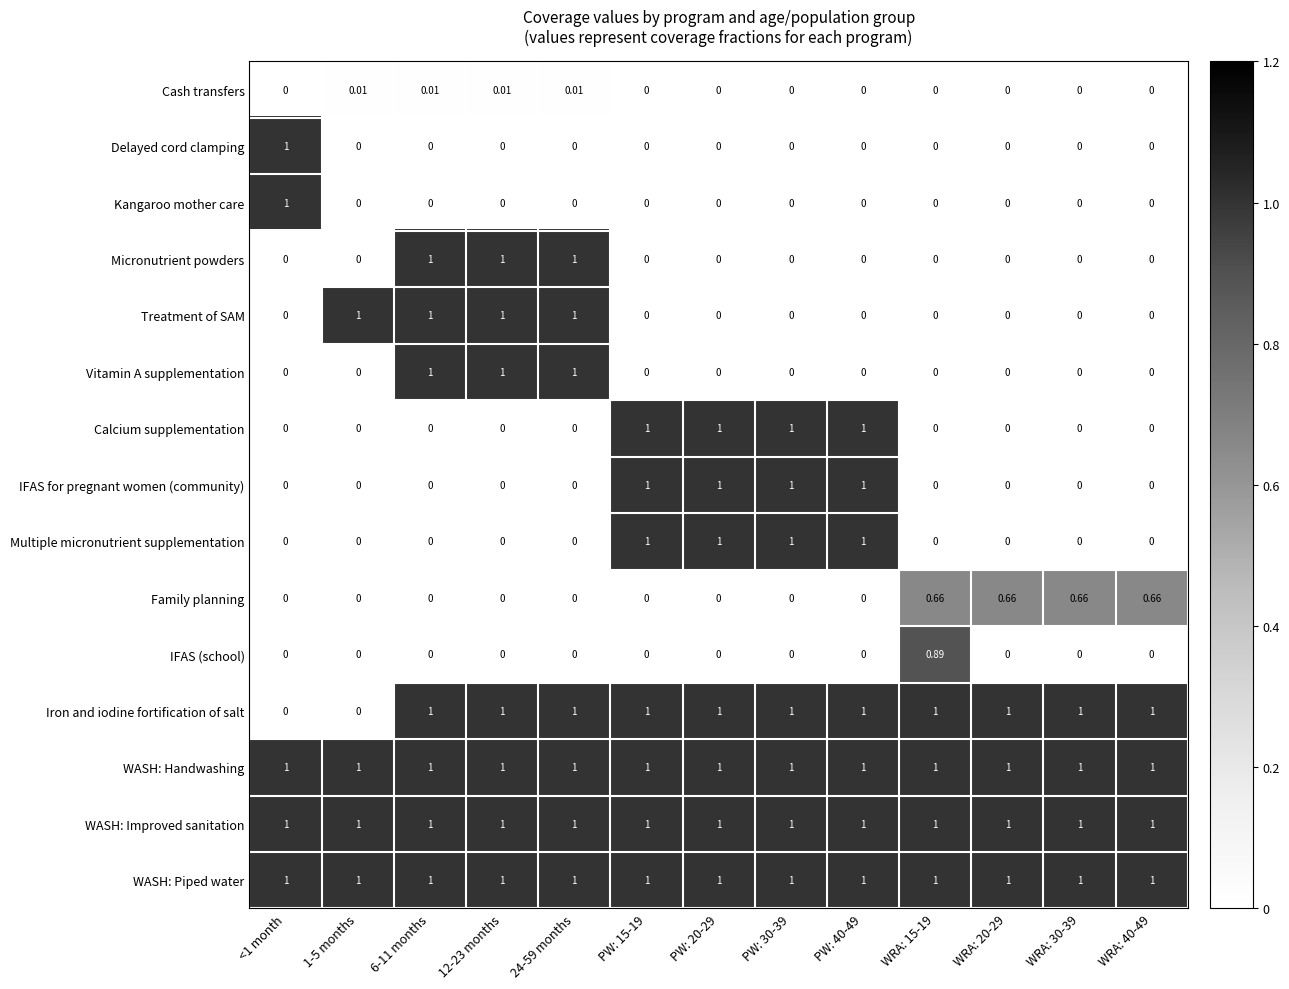

Is the value of Cash transfers at 6-11 months greater than the value of Delayed cord clamping at 1-5 months?

Yes